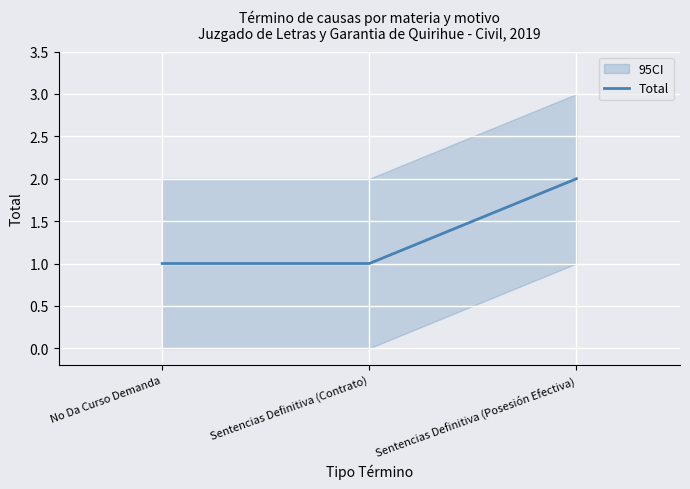

Read the value at Sentencias Definitiva (Contrato).

1